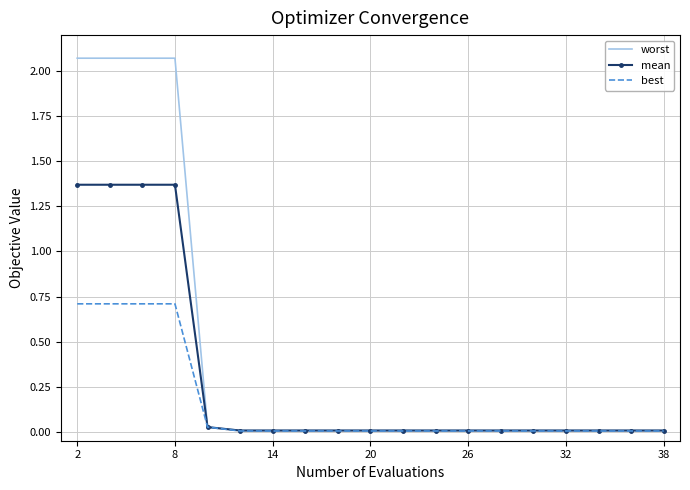

What is the highest value of the best series?

0.7